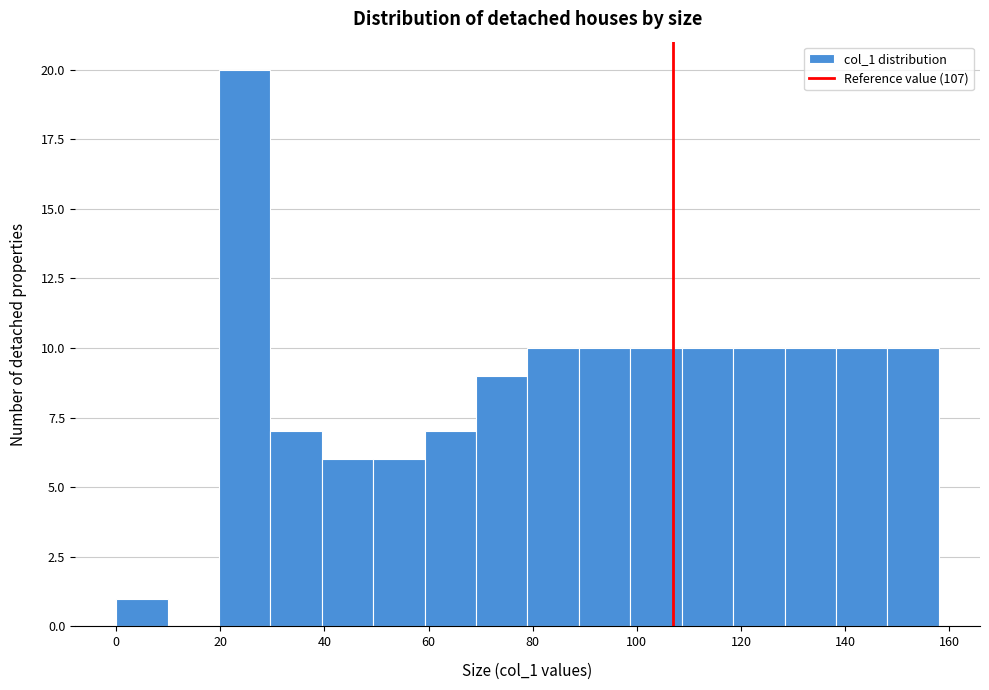

How tall is the bar that spans 30 to 40 on the x-axis? Neither the bar edges nor the heights are printed on the chart, so give them approximately, as read against the axes.

7